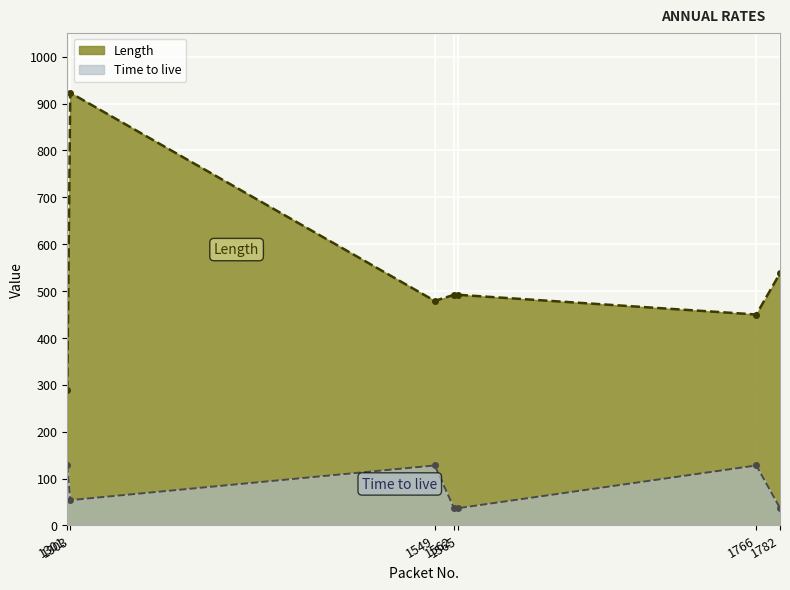

True or false: Length has more than 1 points higher than both neighbors.

False